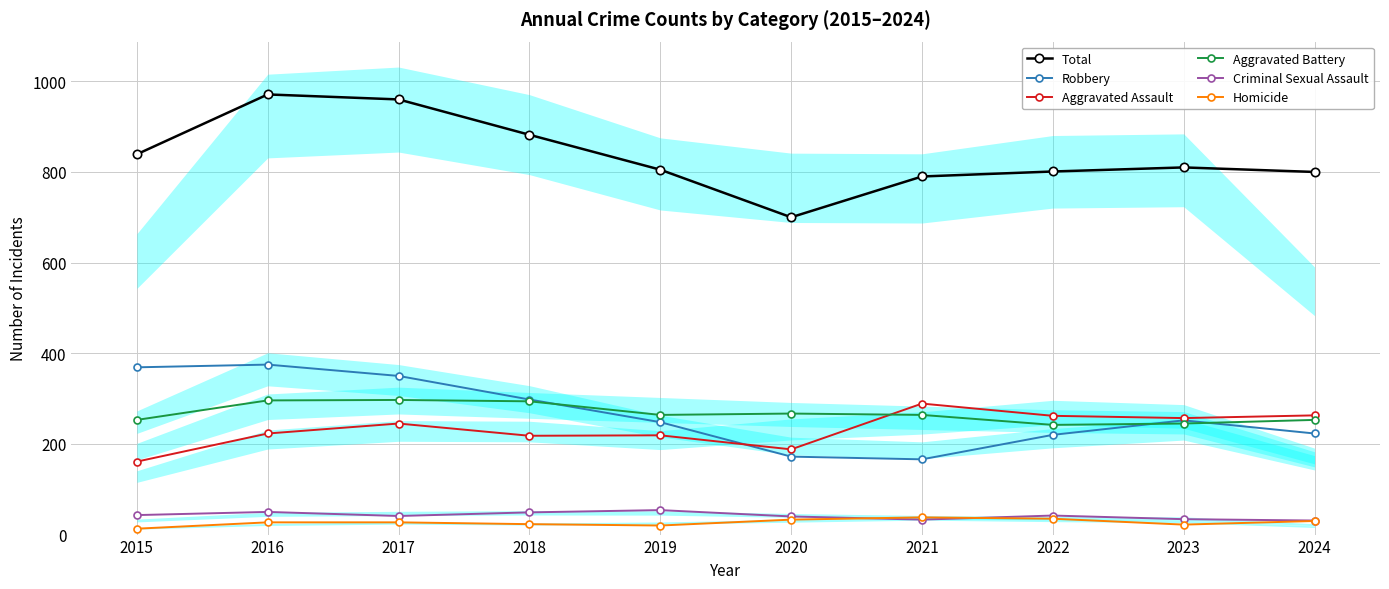

At which category is the sum across all series the highest?

2016